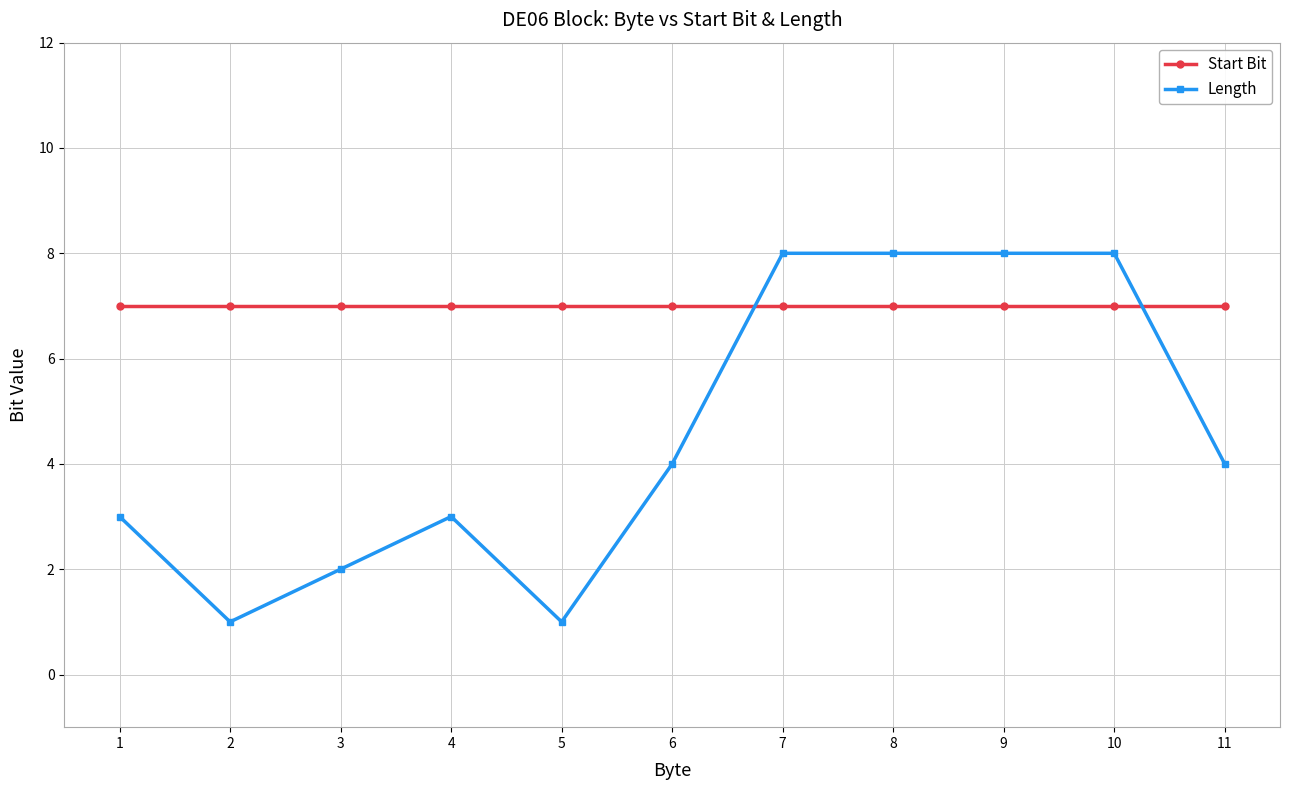

What is the sum of all Length values?

50